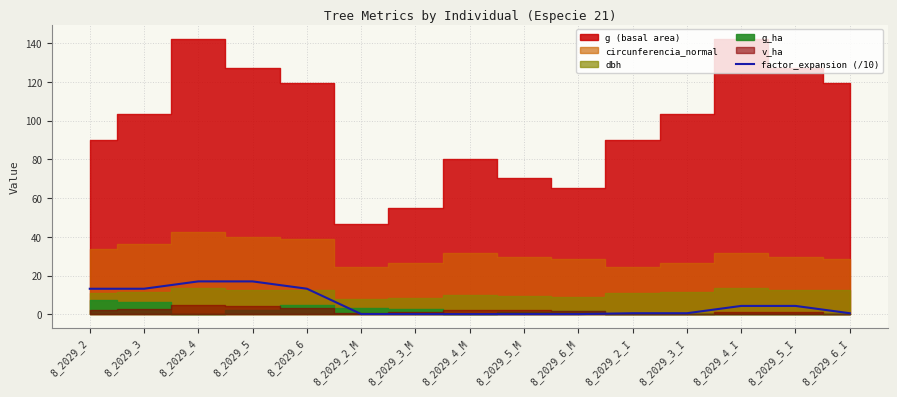

True or false: factor_expansion (/10) has a value of 7.2 at 8_2029_6.

False